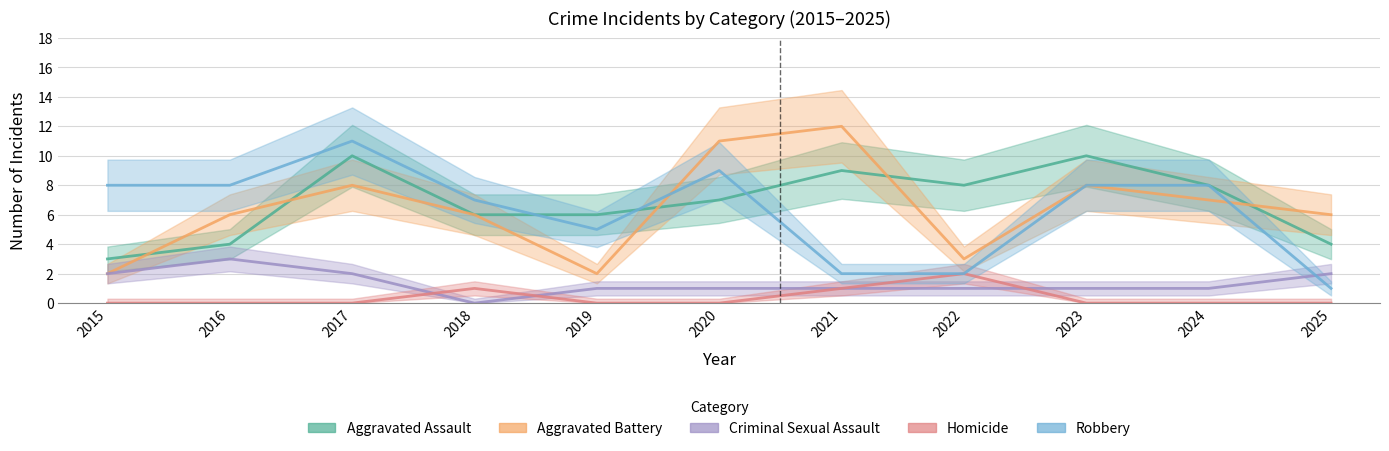

Is this an area chart (filled region under the line)?

No